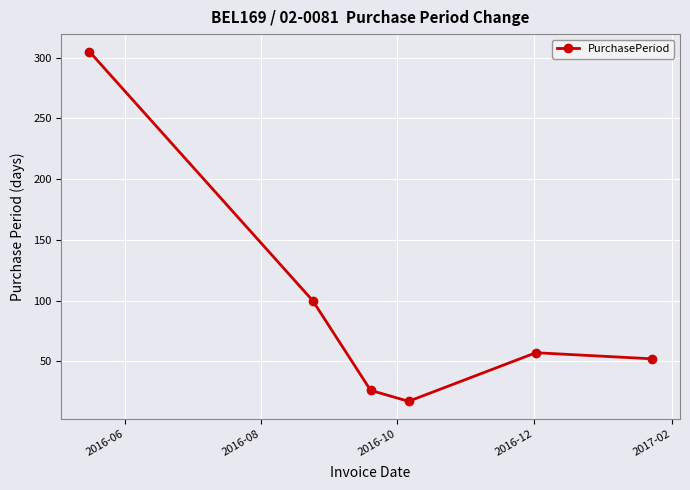

What is the sum of all values?

557